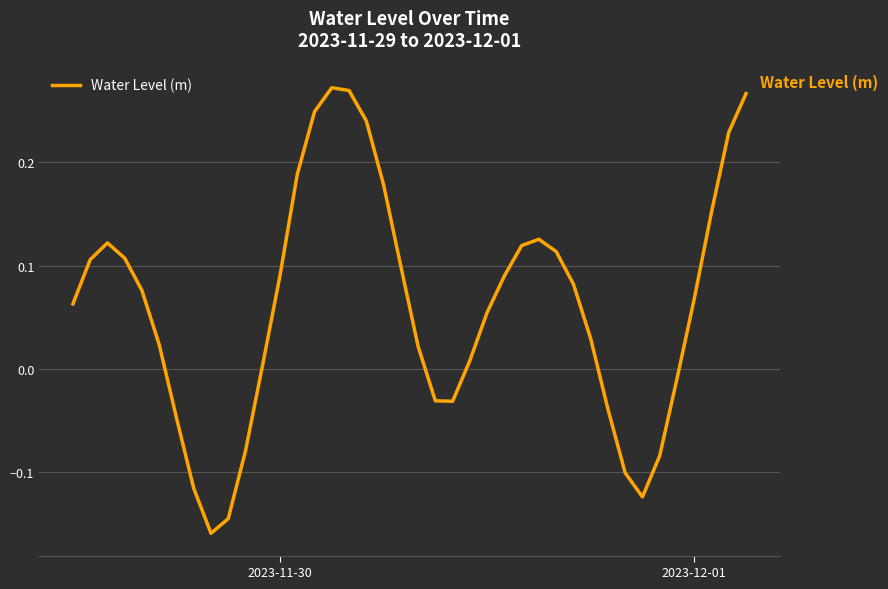

What is the difference between the maximum and minimum values?

0.4